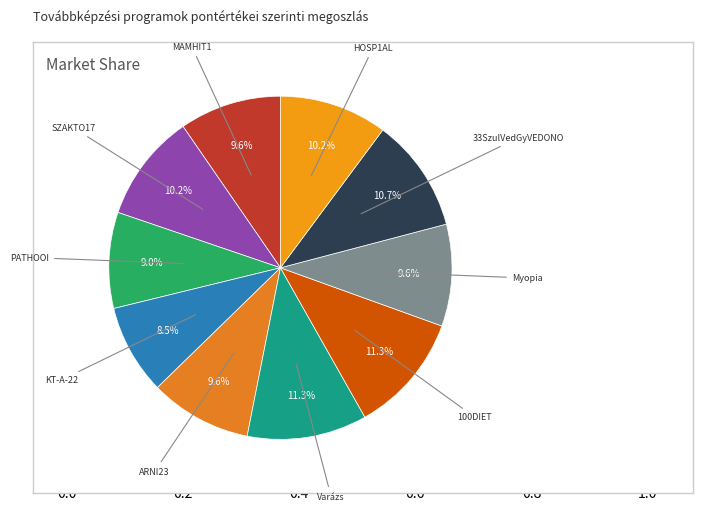

Rank the categories by value from highest to lowest.

Varázs, 100DIET, 33SzulVedGyVEDONO, SZAKTO17, HOSP1AL, MAMHIT1, ARNI23, Myopia, PATHOOI, KT-A-22